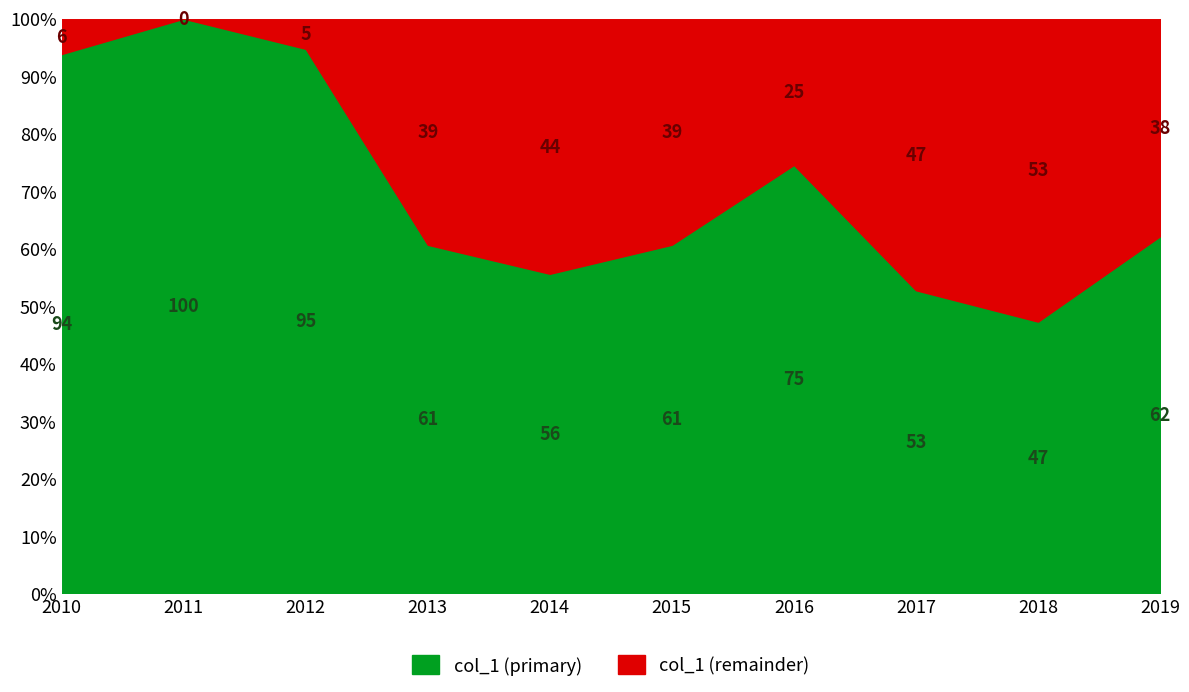

How many series are shown in this chart?

1